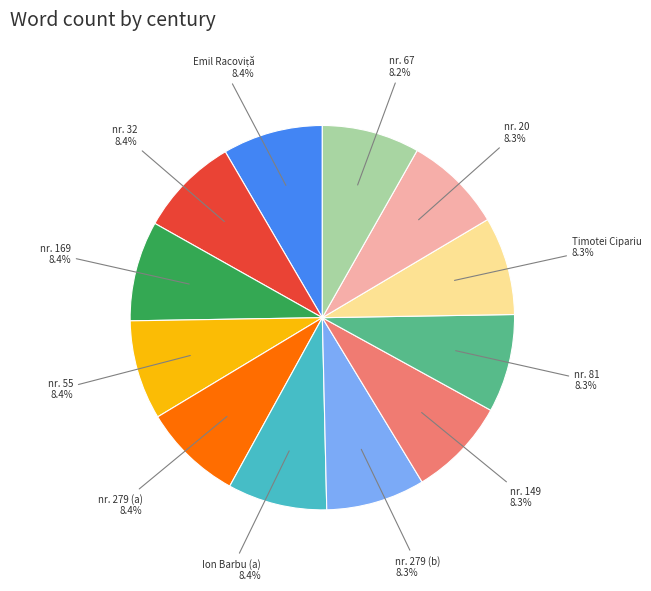

What percentage is NOT represented by nr. 149?

91.7%